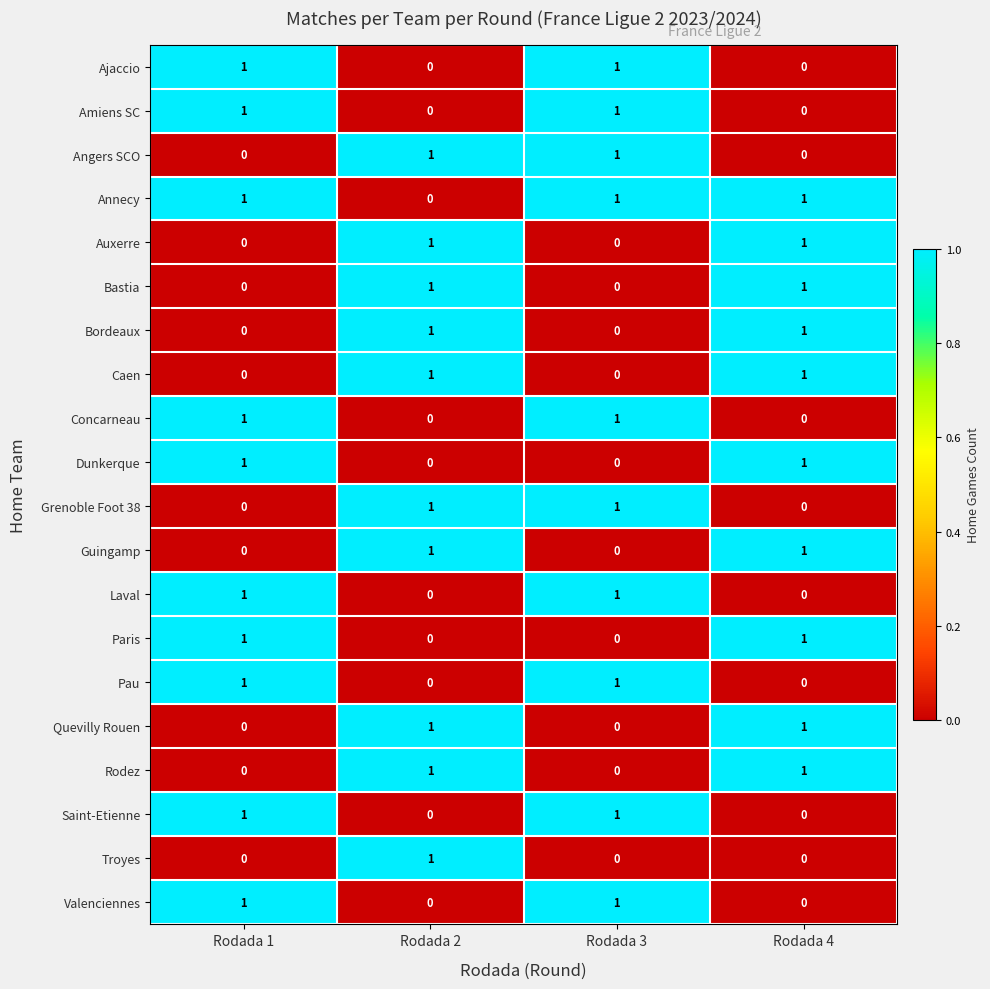

True or false: Pau has a value of 1 at Rodada 1.

True